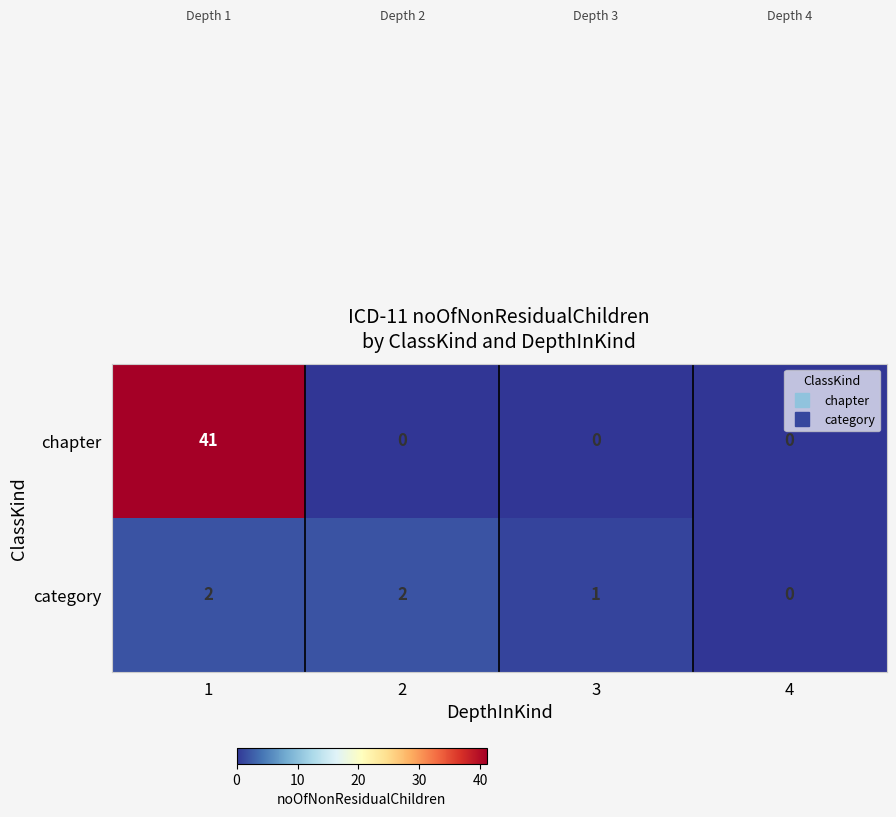

Where is category nearest to the value 1?

3